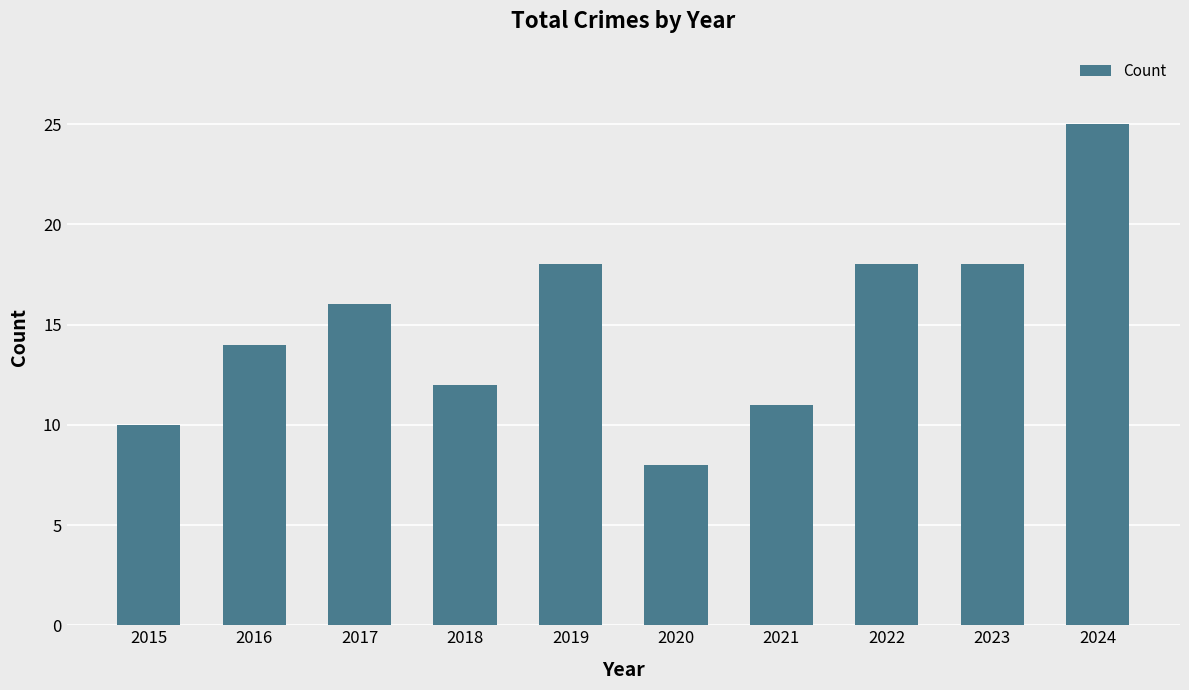

Which has a higher value, 2020 or 2018?

2018